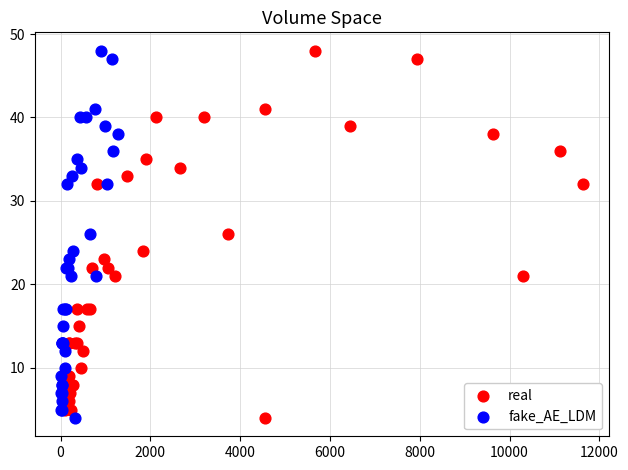

What are all the series names shown in the legend?

real, fake_AE_LDM